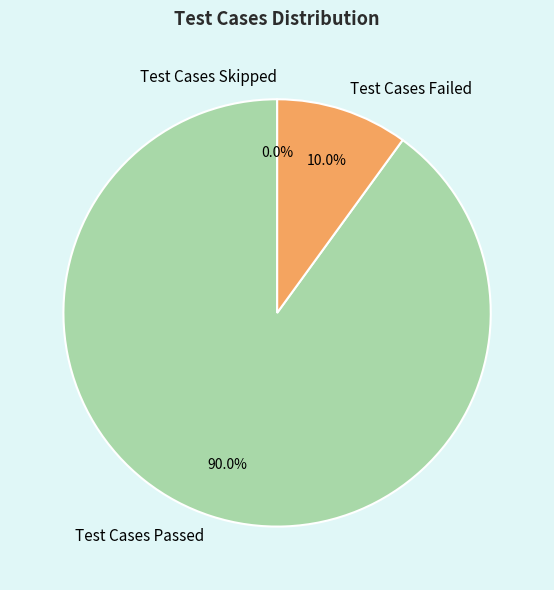

To the nearest percent, what is the difference between the Test Cases Skipped and Test Cases Passed slice percentages?

90%